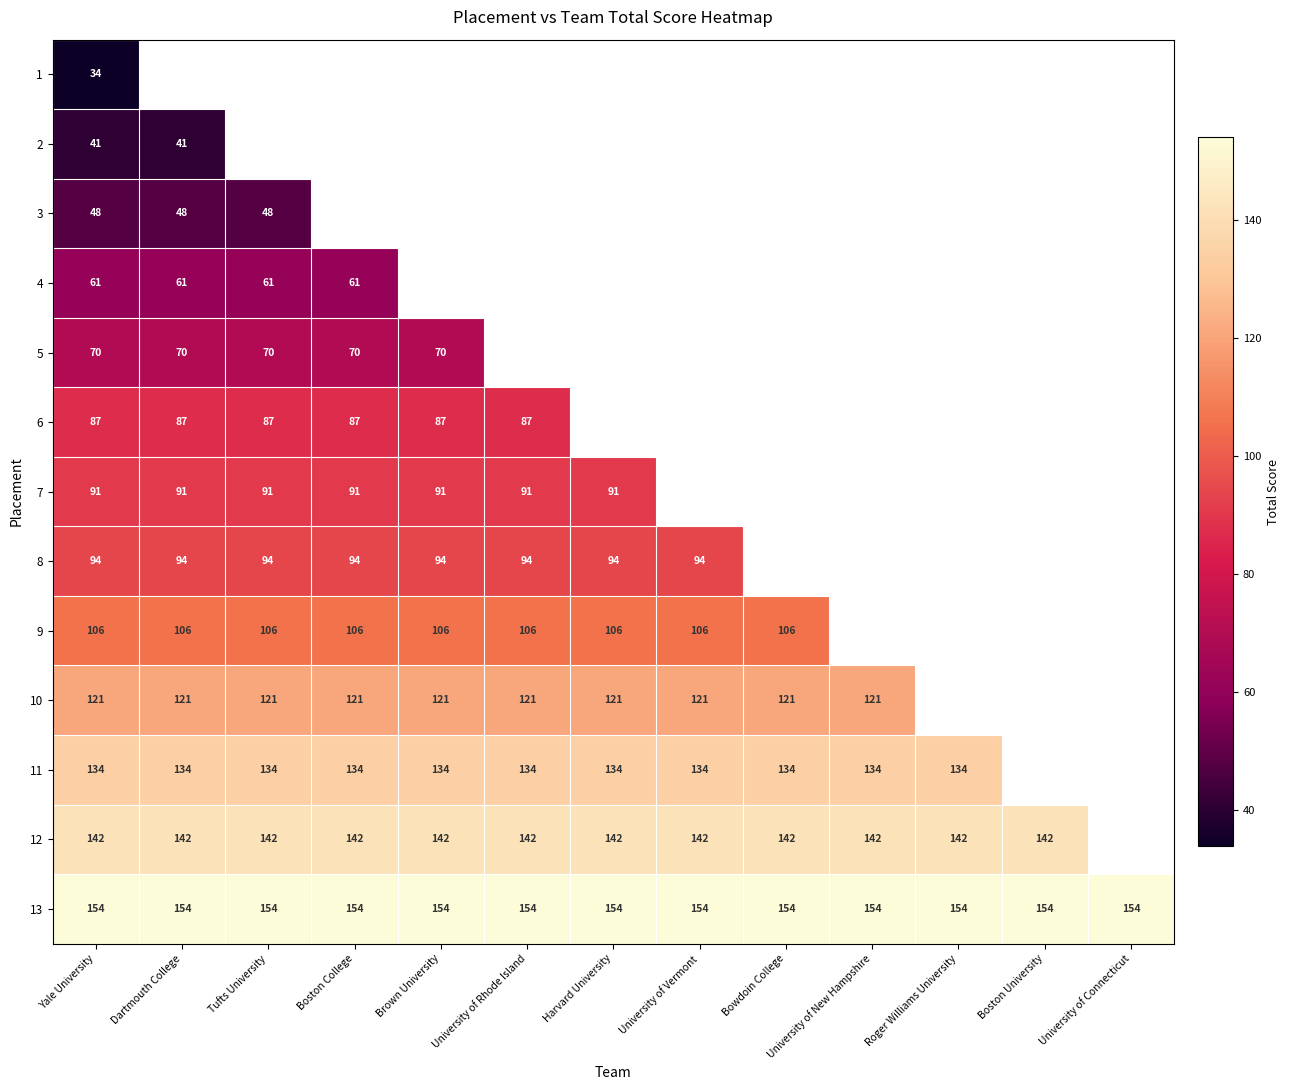

Is it true that 2 equals 41 at Dartmouth College?

True